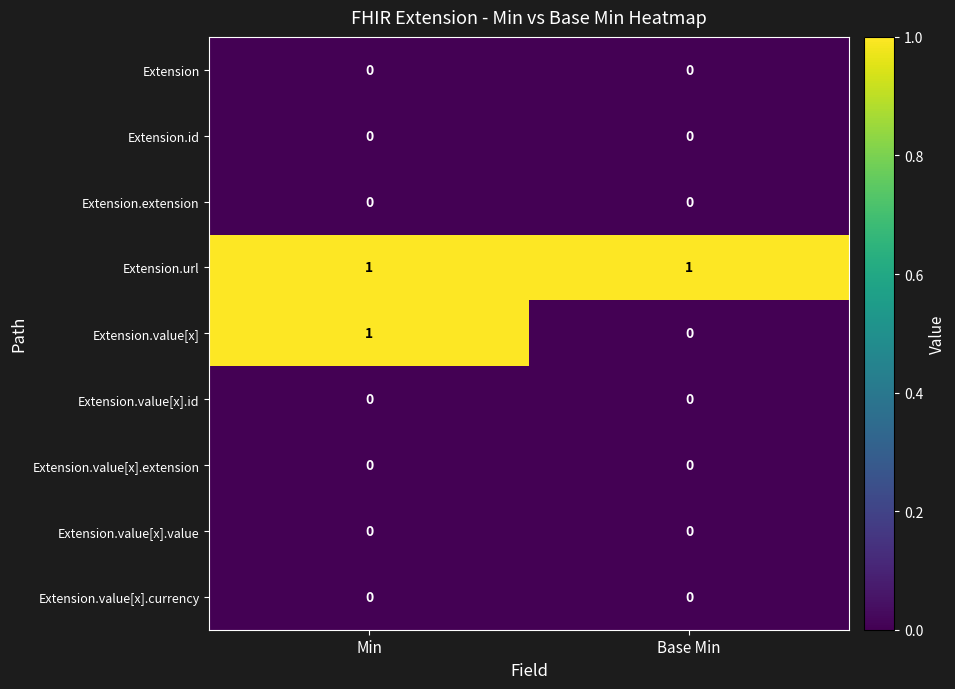

The Extension.value[x].id series shows 0 at Base Min. True or false?

True